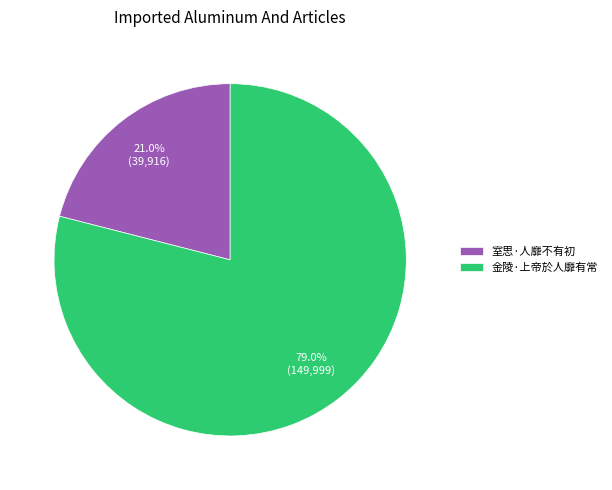

Rank the categories by value from lowest to highest.

室思·人靡不有初, 金陵·上帝於人靡有常